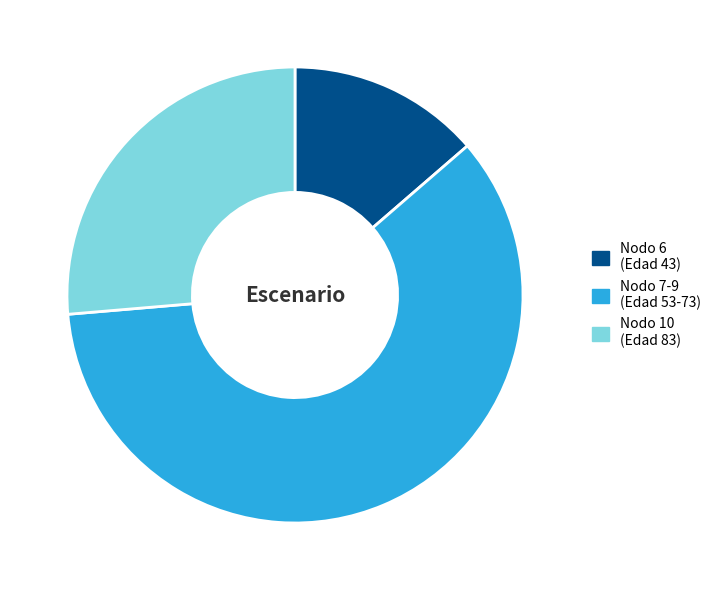

What is the majority slice?

Nodo 7-9 (Edad 53-73)